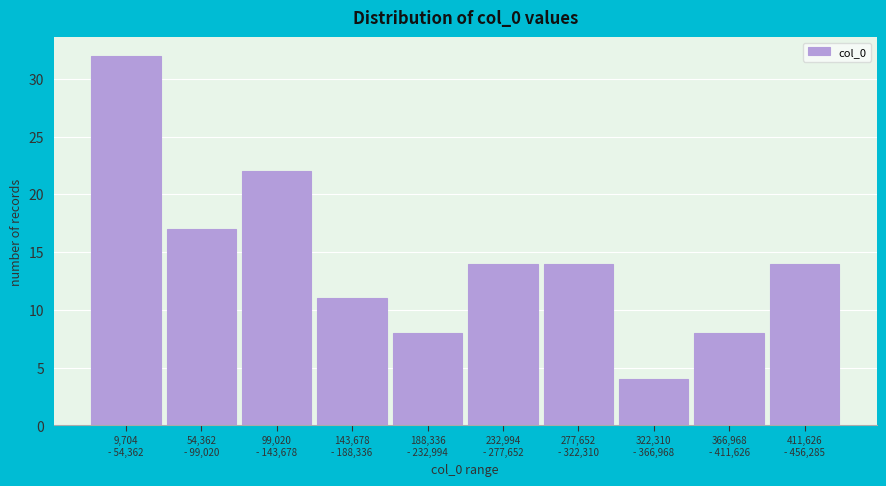

Reading left to right, extract all data points from this chart.

32	17	22	11	8	14	14	4	8	14